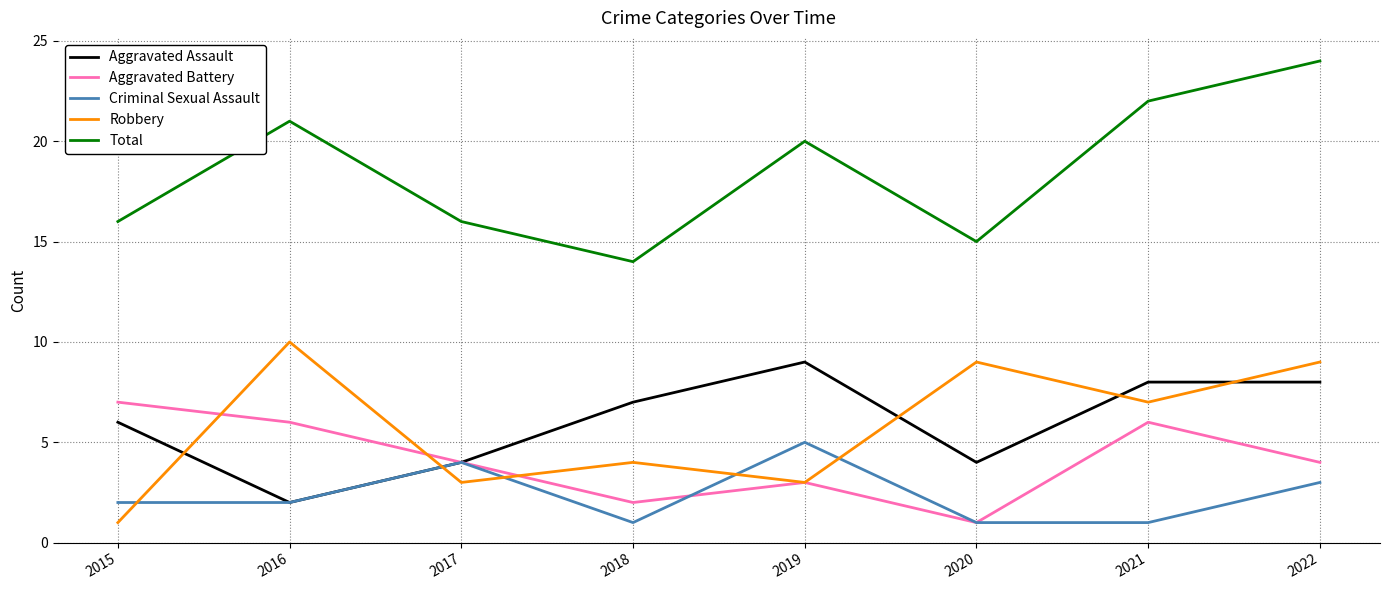

Does the chart display data point markers on the line(s)?

No